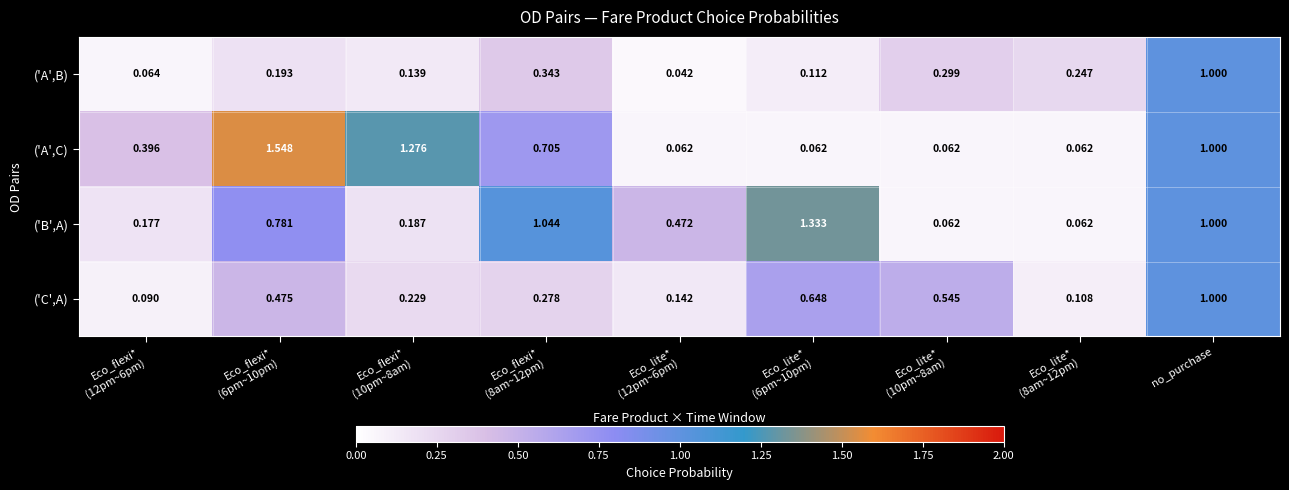

Which series has the largest total across all categories?

('A',C)